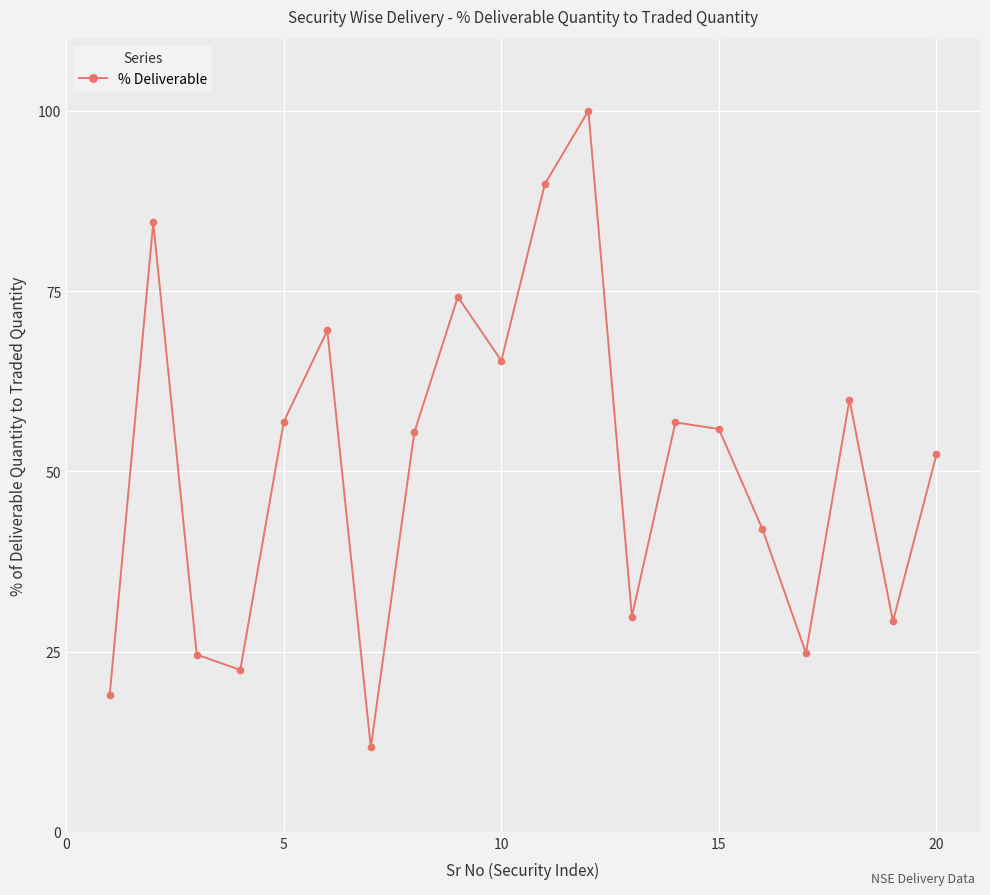

What is the minimum value shown in the chart?

11.7